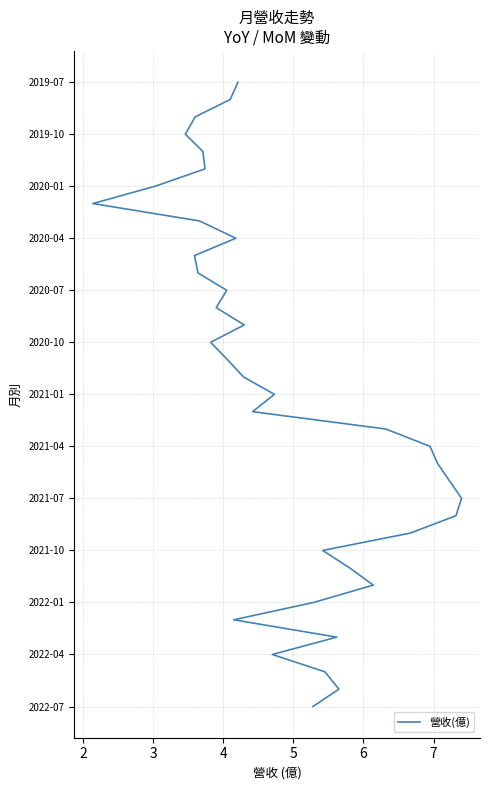

Is it true that the value at 18 is 29?

False